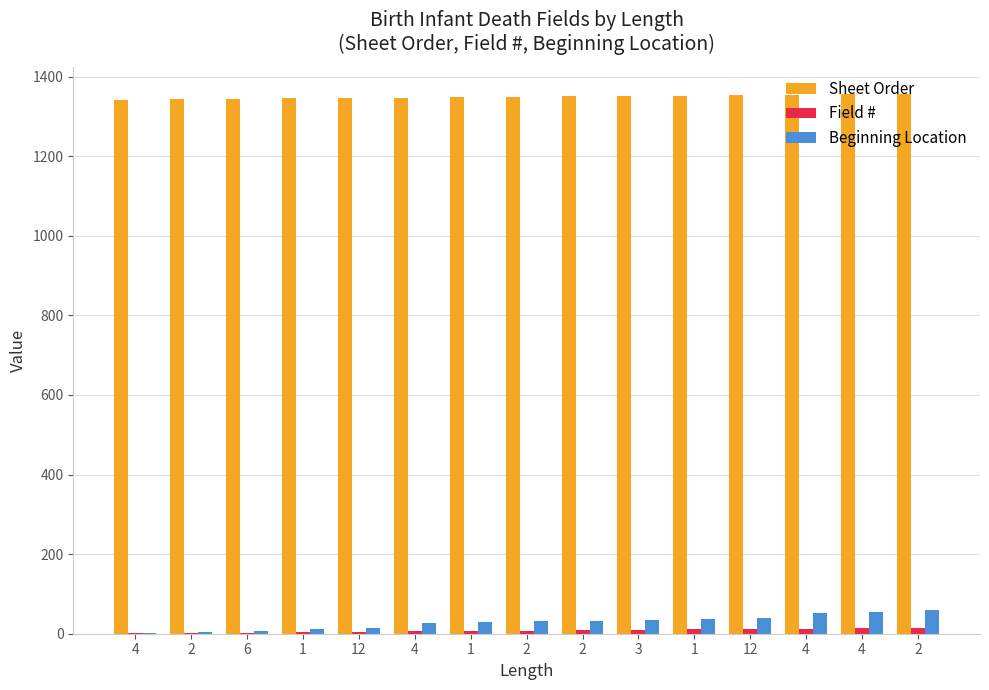

What is the average value of the Beginning Location series?

29